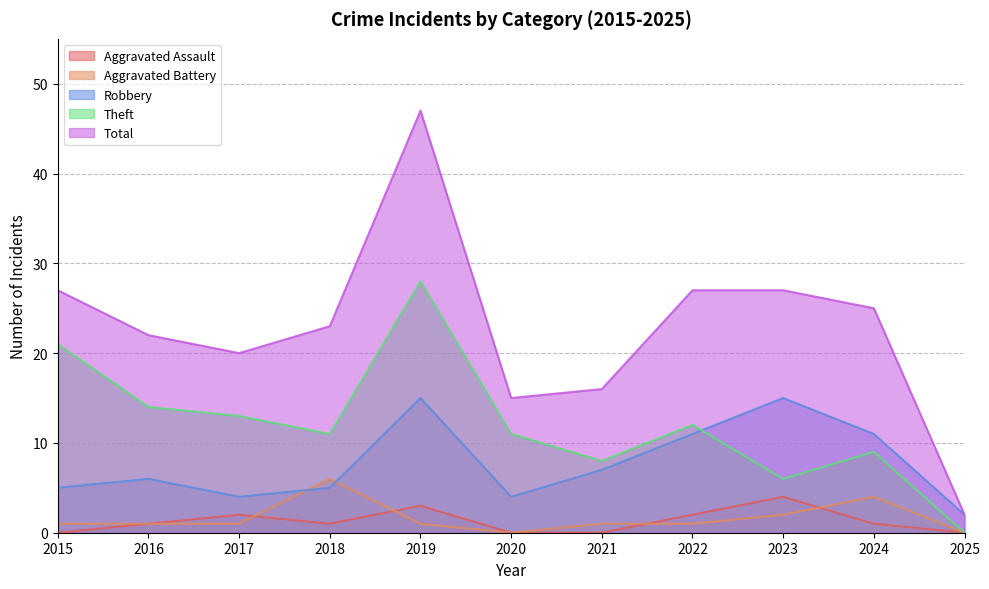

What are all the series names shown in the legend?

Aggravated Assault, Aggravated Battery, Robbery, Theft, Total